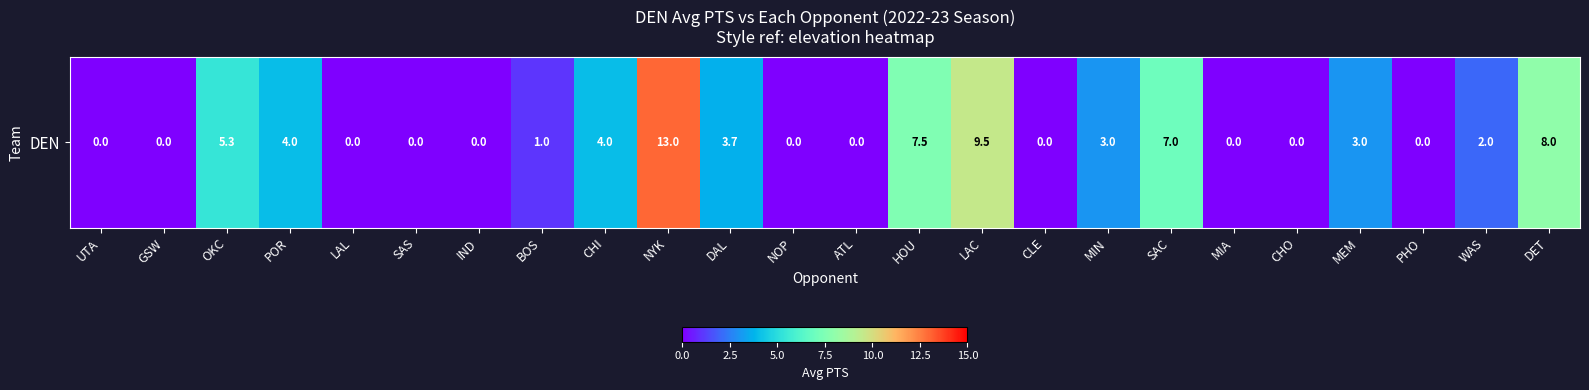

Reading left to right, extract all data points from this chart.

0.0	0.0	5.3	4.0	0.0	0.0	0.0	1.0	4.0	13.0	3.7	0.0	0.0	7.5	9.5	0.0	3.0	7.0	0.0	0.0	3.0	0.0	2.0	8.0